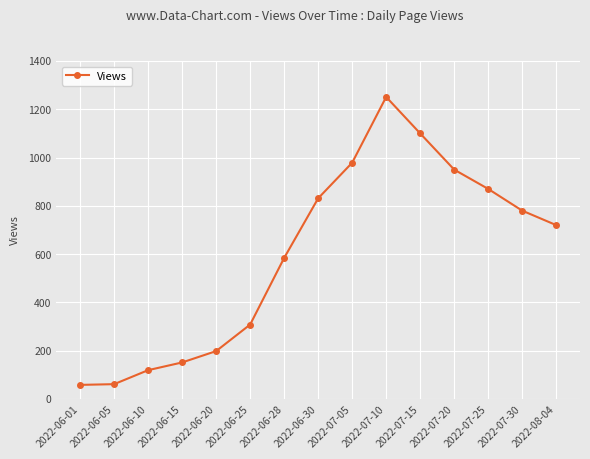

Is it true that the value at 2022-06-15 is 209.5?

False